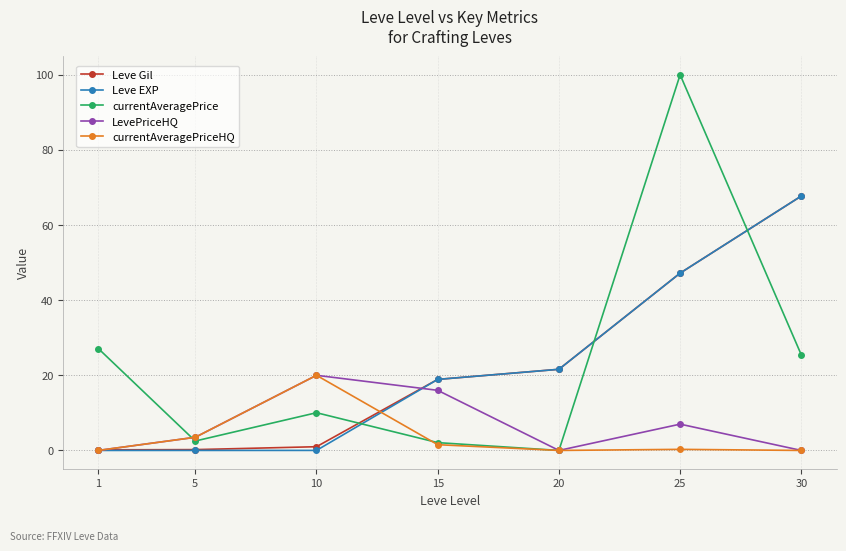

What is the difference between the currentAveragePriceHQ values at 20 and 15?

1532